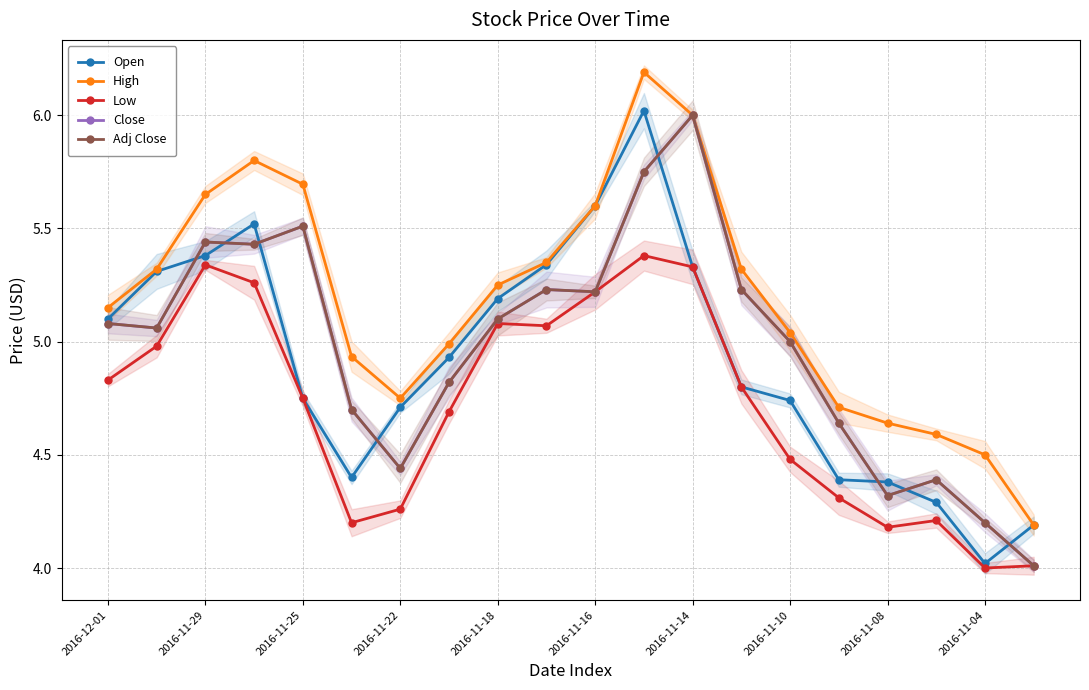

Count the number of categories in the chart.

20